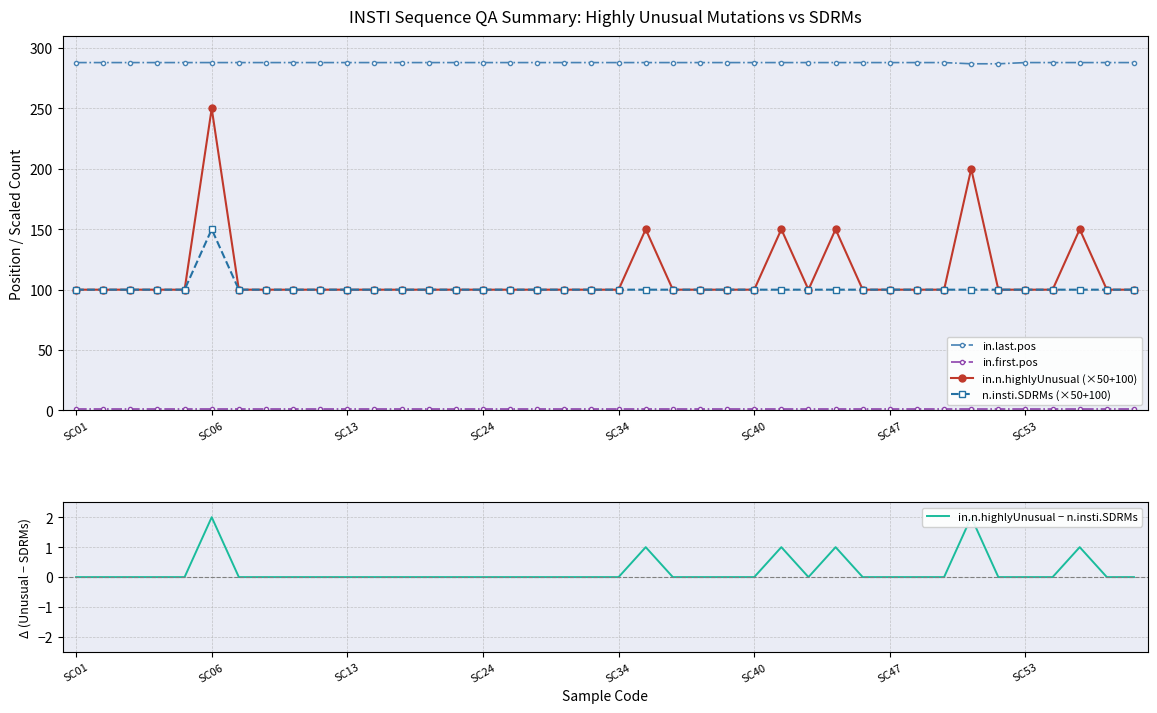

How many lines are shown in the chart?

5